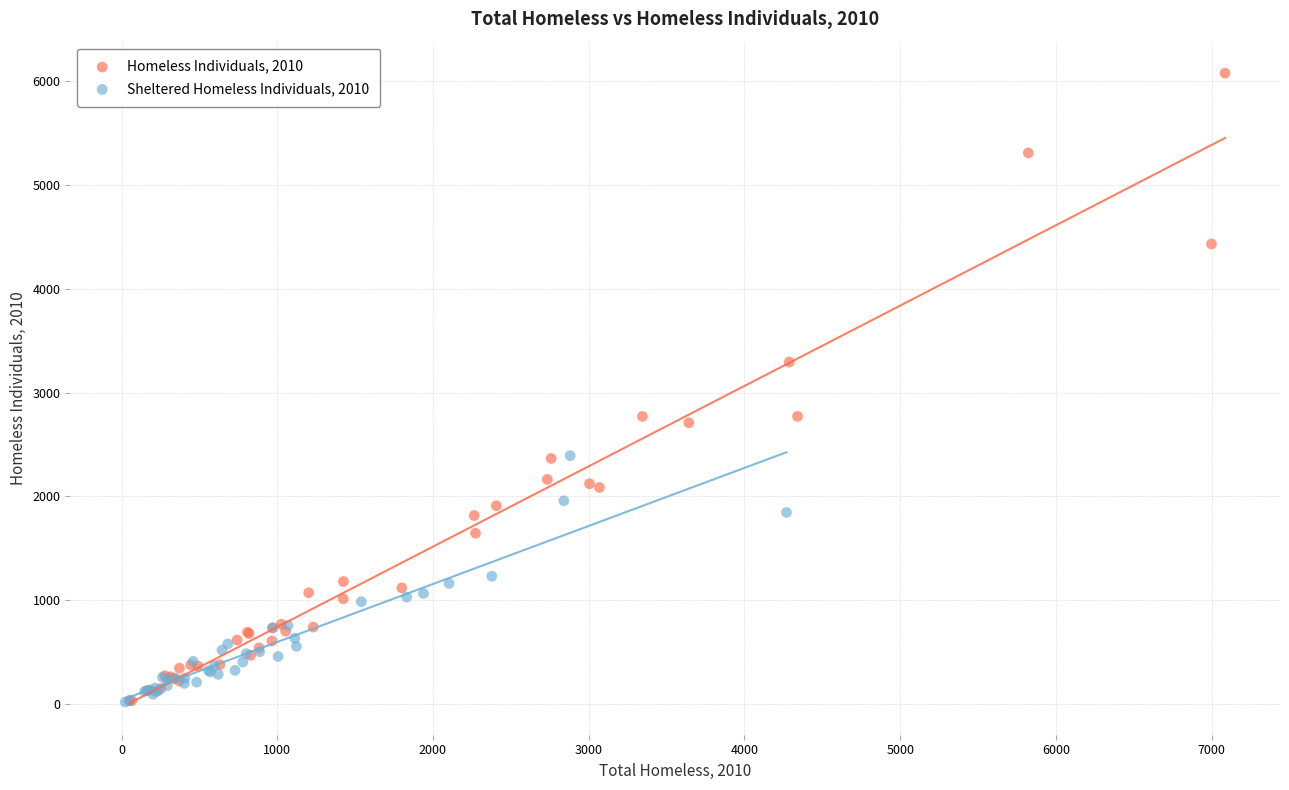

Which series contains the highest Y value?

Homeless Individuals, 2010